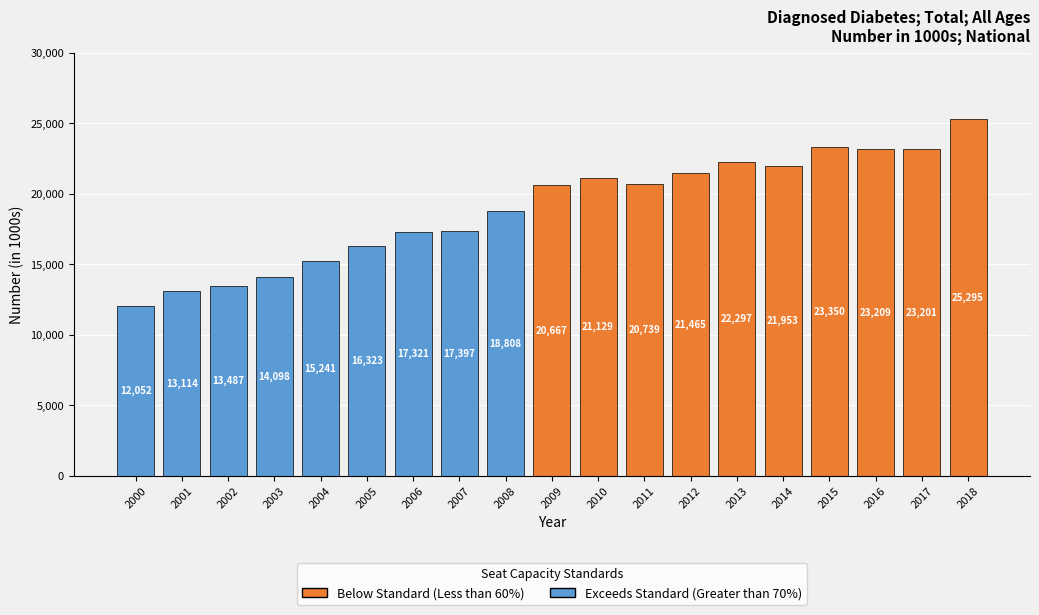

True or false: the data shows 21129 at 2010.

True